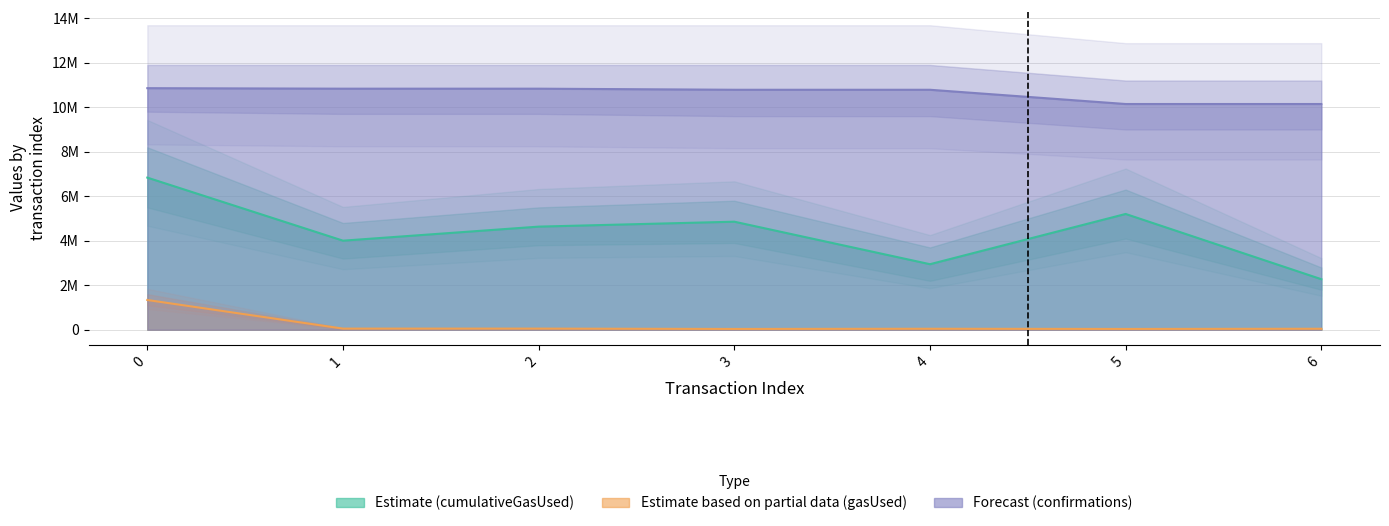

True or false: gasUsed and cumulativeGasUsed cross at least once.

False